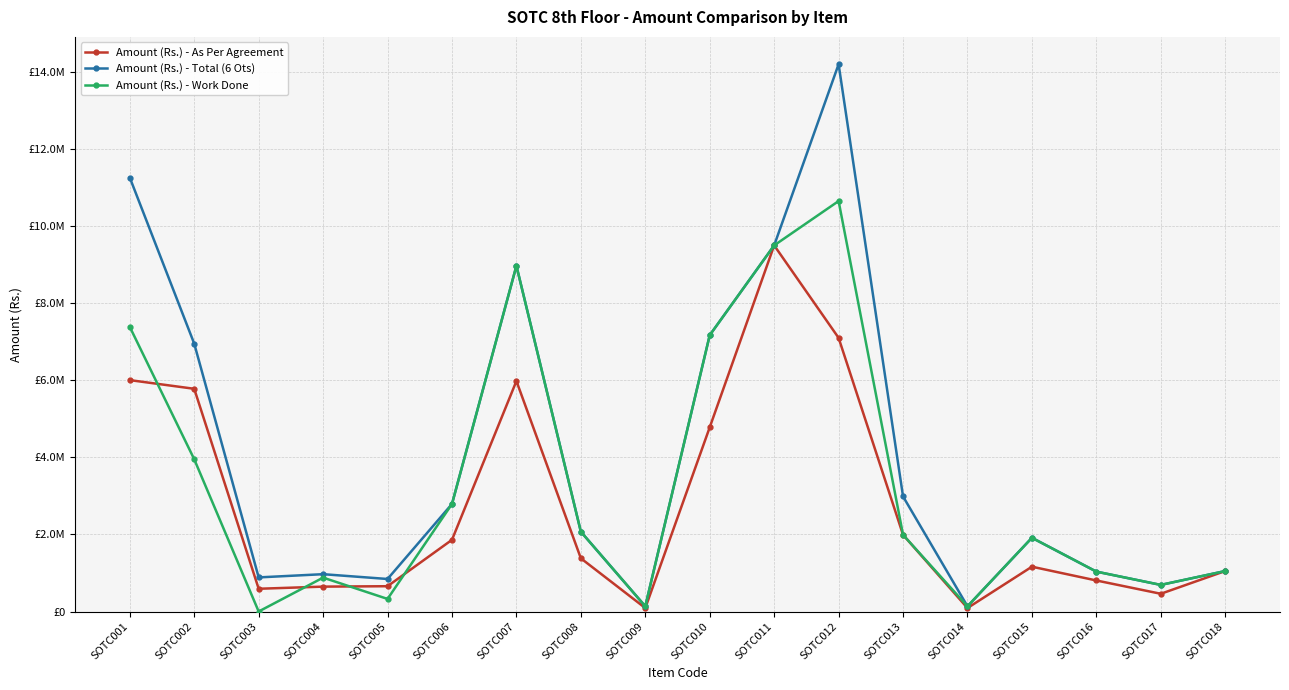

What is the value of the Amount (Rs.) - Total (6 Ots) point at the 1st from the left?

11257500